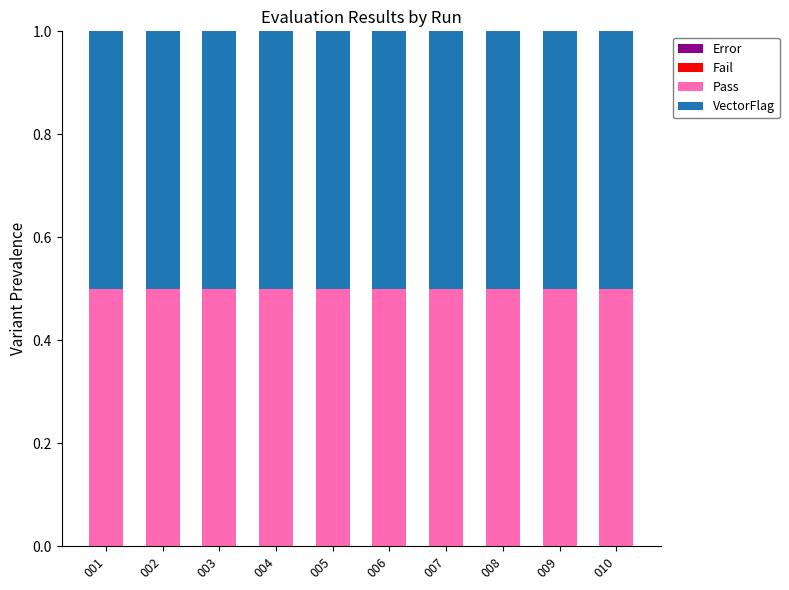

Reading right to left, extract all data points from this chart.

Error: 010=0.0	009=0.0	008=0.0	007=0.0	006=0.0	005=0.0	004=0.0	003=0.0	002=0.0	001=0.0
Fail: 010=0.0	009=0.0	008=0.0	007=0.0	006=0.0	005=0.0	004=0.0	003=0.0	002=0.0	001=0.0
Pass: 010=0.5	009=0.5	008=0.5	007=0.5	006=0.5	005=0.5	004=0.5	003=0.5	002=0.5	001=0.5
VectorFlag: 010=0.5	009=0.5	008=0.5	007=0.5	006=0.5	005=0.5	004=0.5	003=0.5	002=0.5	001=0.5